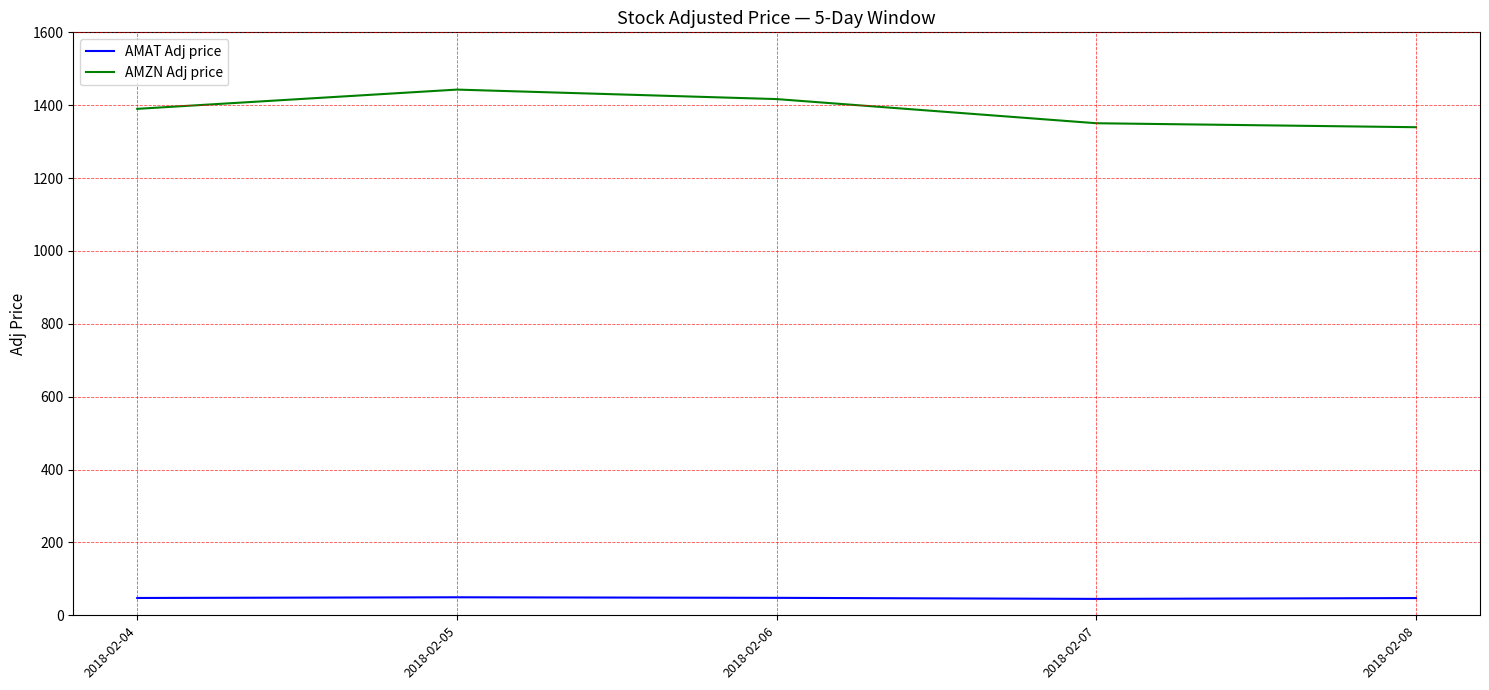

The AMZN Adj price series shows 1350.5 at 2018-02-07. True or false?

True